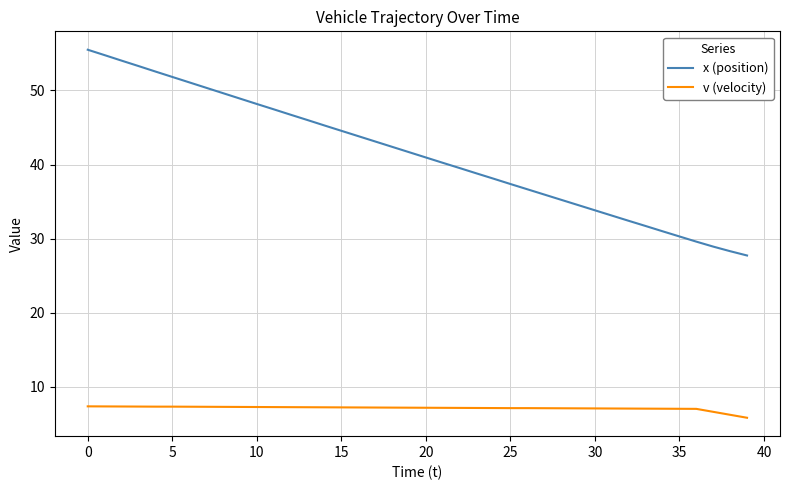

What is the average value of the x (position) series?

41.4